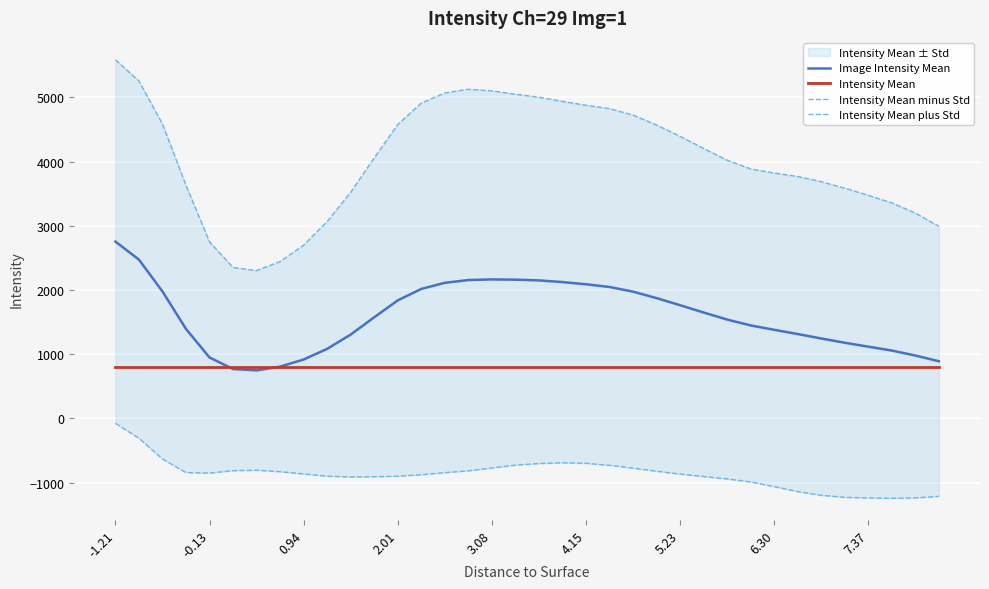

True or false: Intensity Mean plus Std and Intensity Mean minus Std intersect in this chart.

False